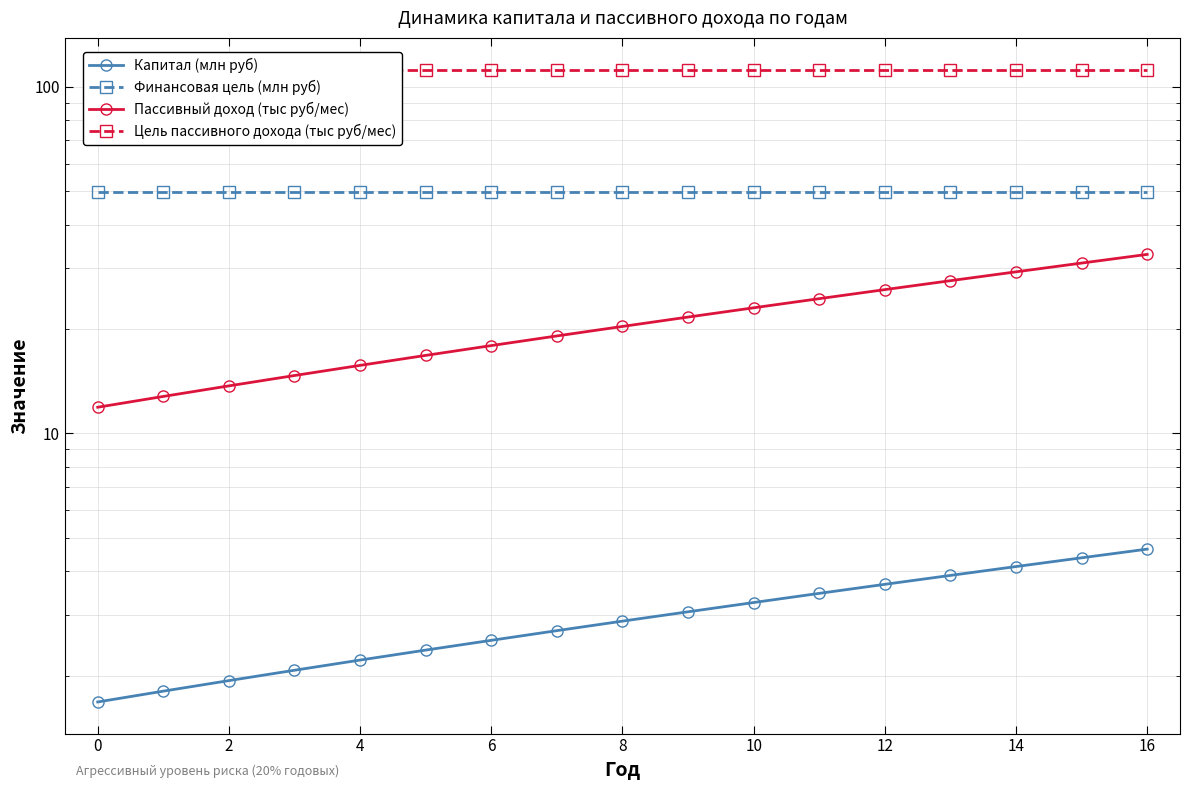

Is it true that Цель пассивного дохода (тыс руб/мес) equals 112.2 at 6?

True